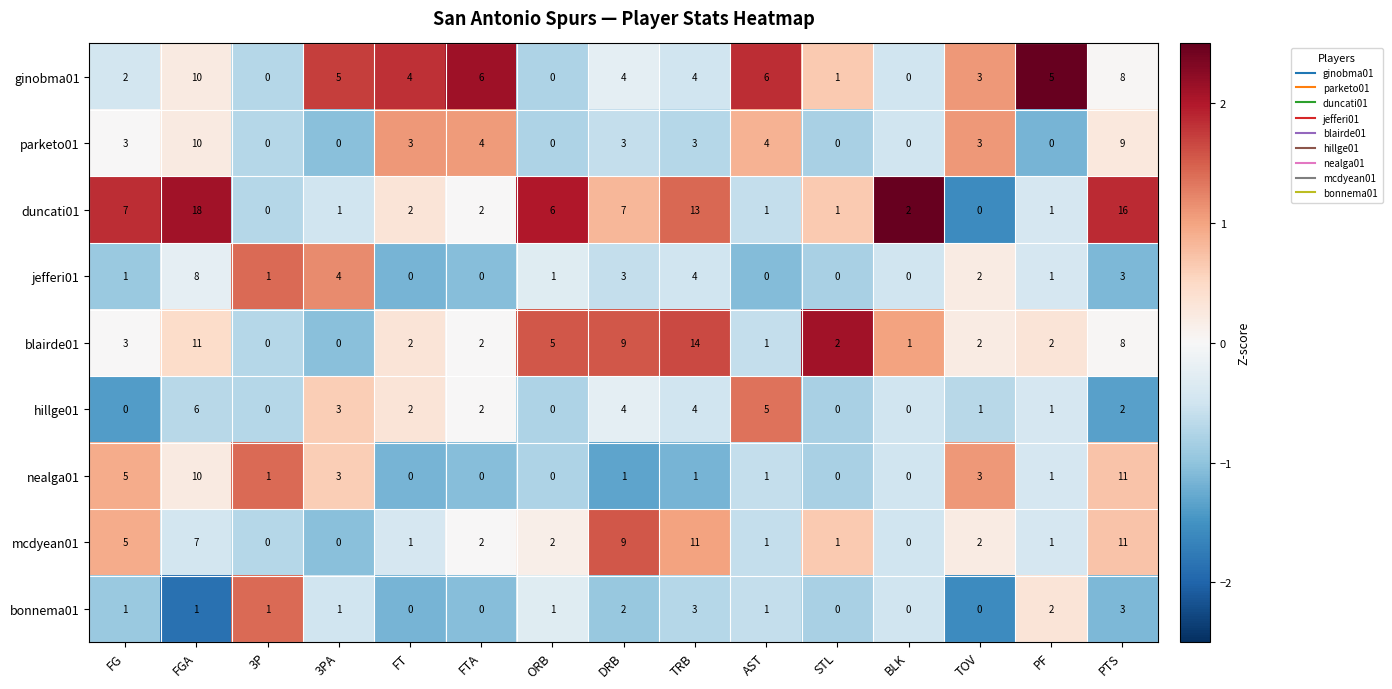

Which series has the largest range (max minus min)?

duncati01